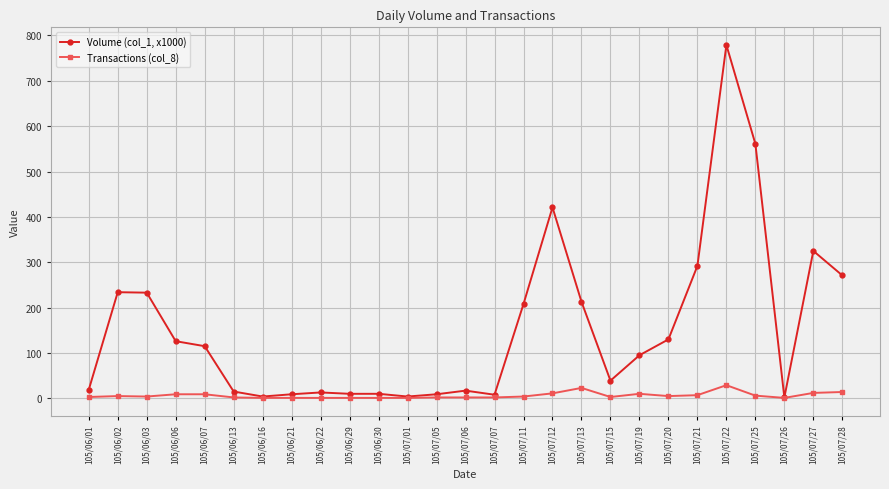

At how many categories does at least one series exceed 486?

2